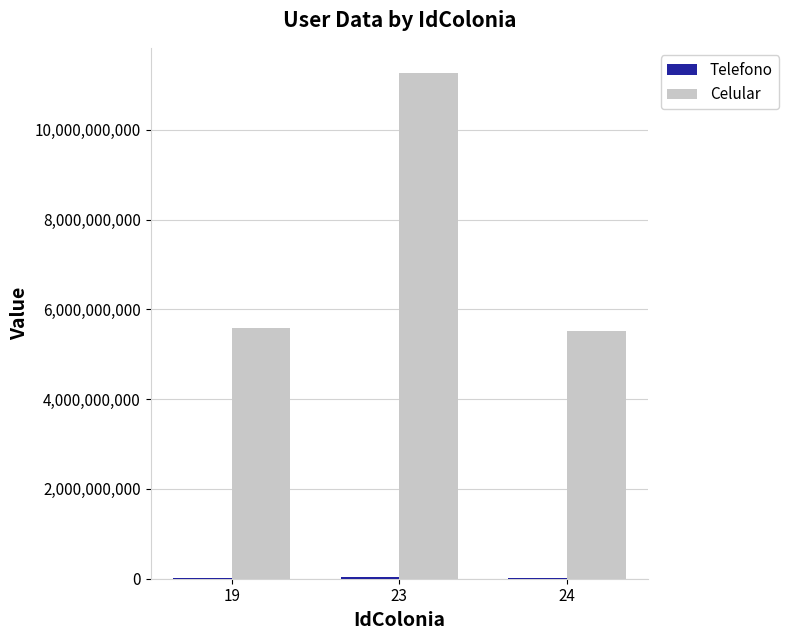

Is it true that Celular equals 5509223481 at 24?

True